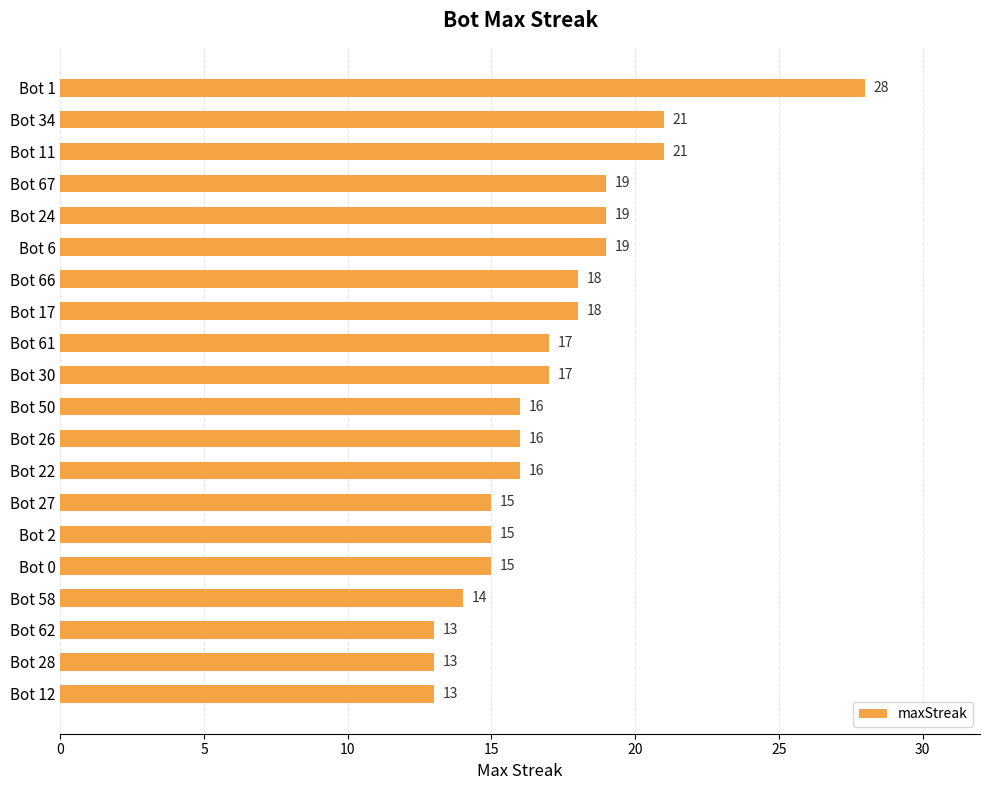

What is the label of the 16th bar from the top?

Bot 0